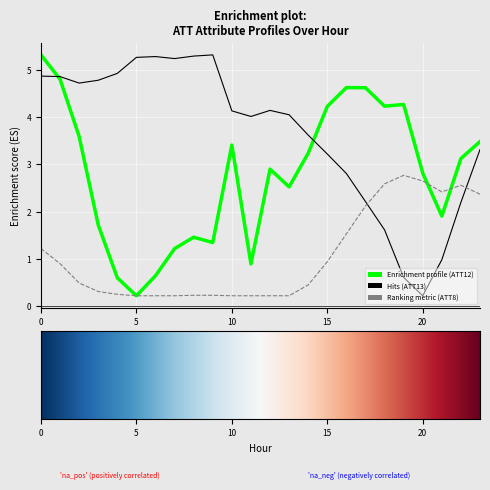

How many lines are shown in the chart?

3